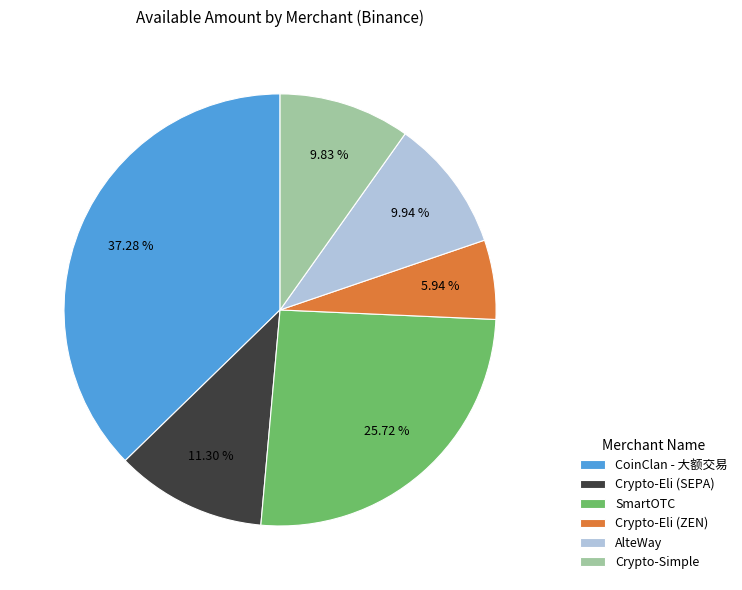

Is it true that CoinClan - 大额交易 is 30% of the pie?

False